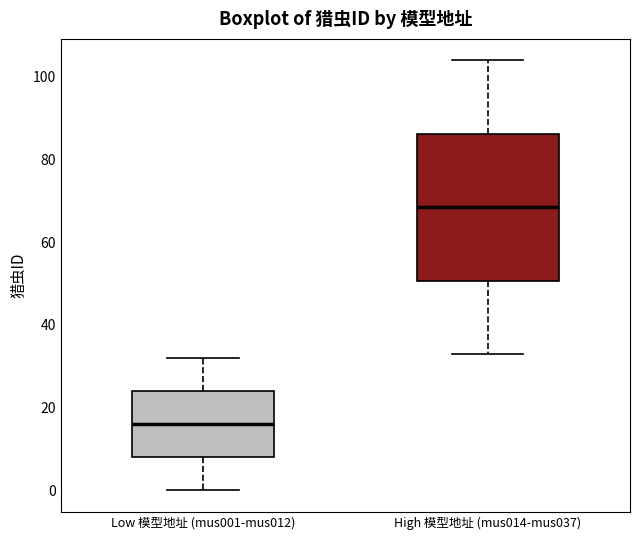

Which box is the tallest, from its lower edge to its upper edge?

High 模型地址 (mus014-mus037)